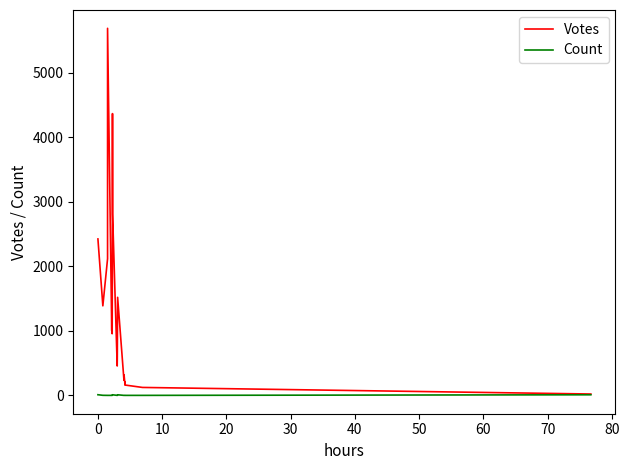

What are all the series names shown in the legend?

Votes, Count